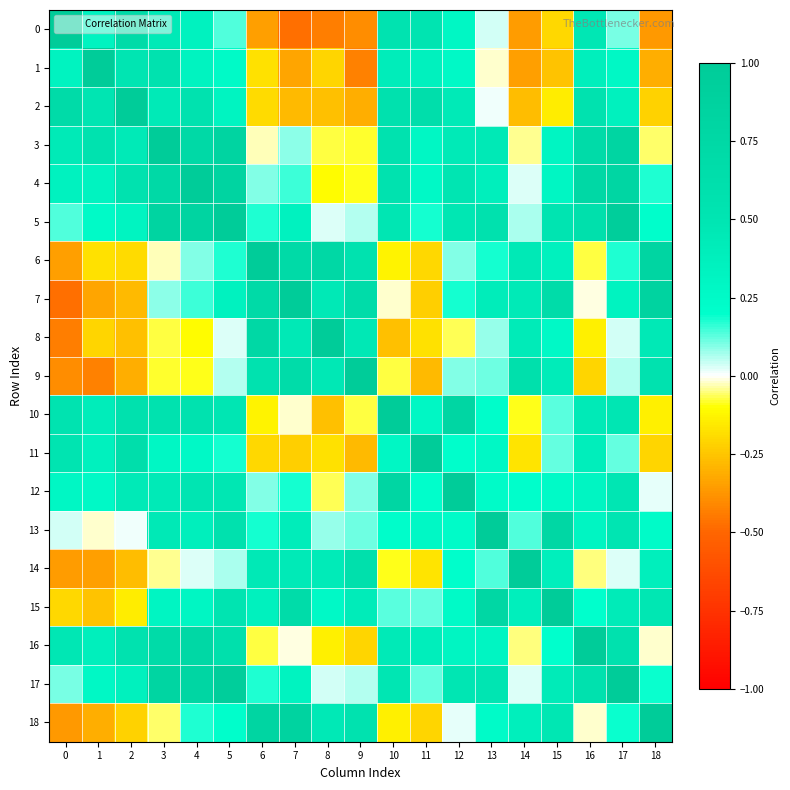

At which category is the sum across all series the highest?

5